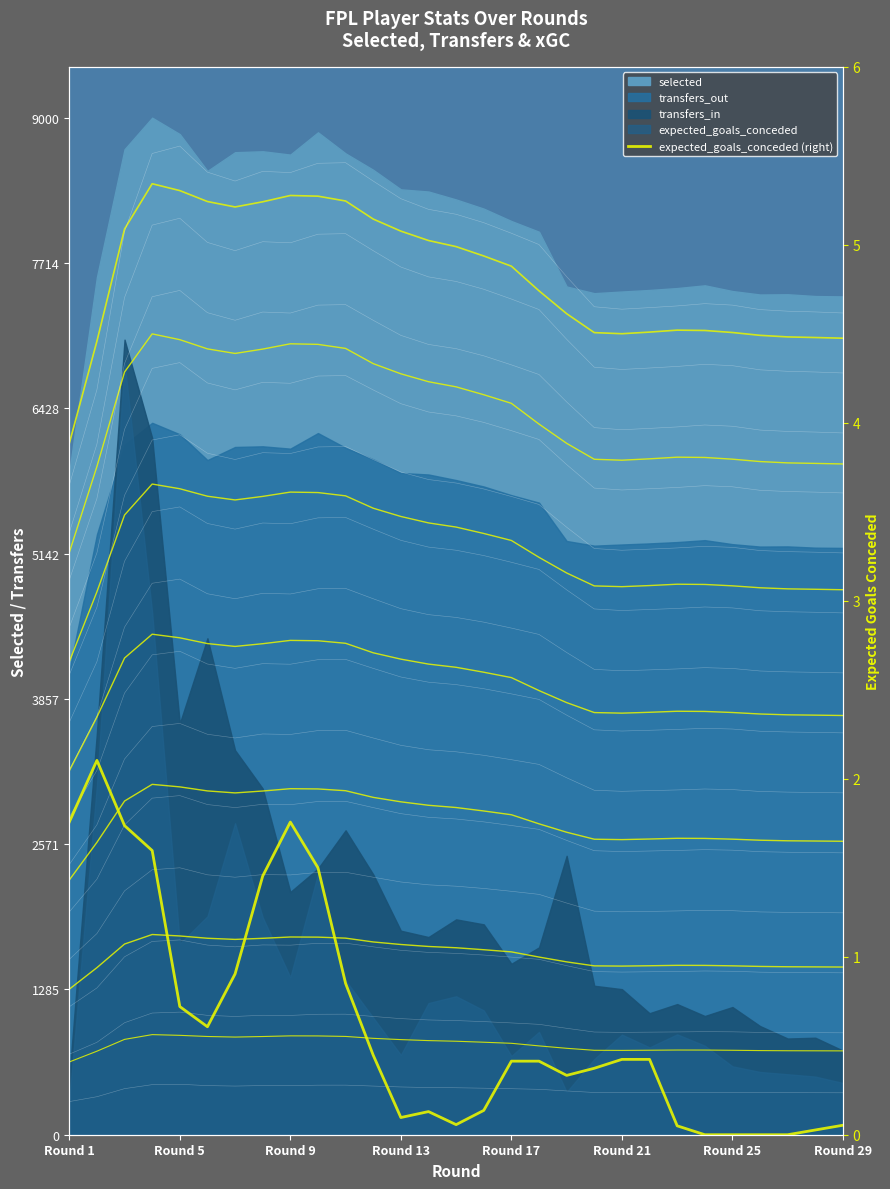

What is the difference between the maximum and minimum values?

2.1